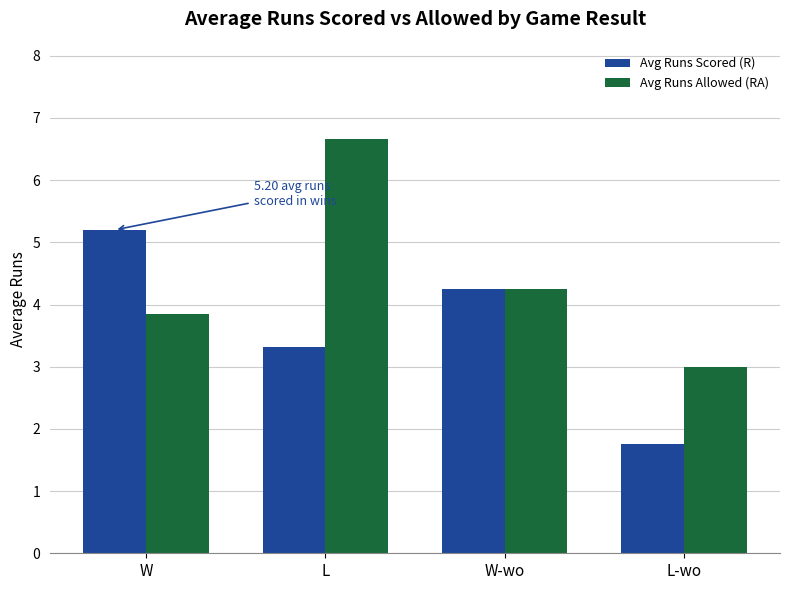

Does the chart contain stacked bars?

No